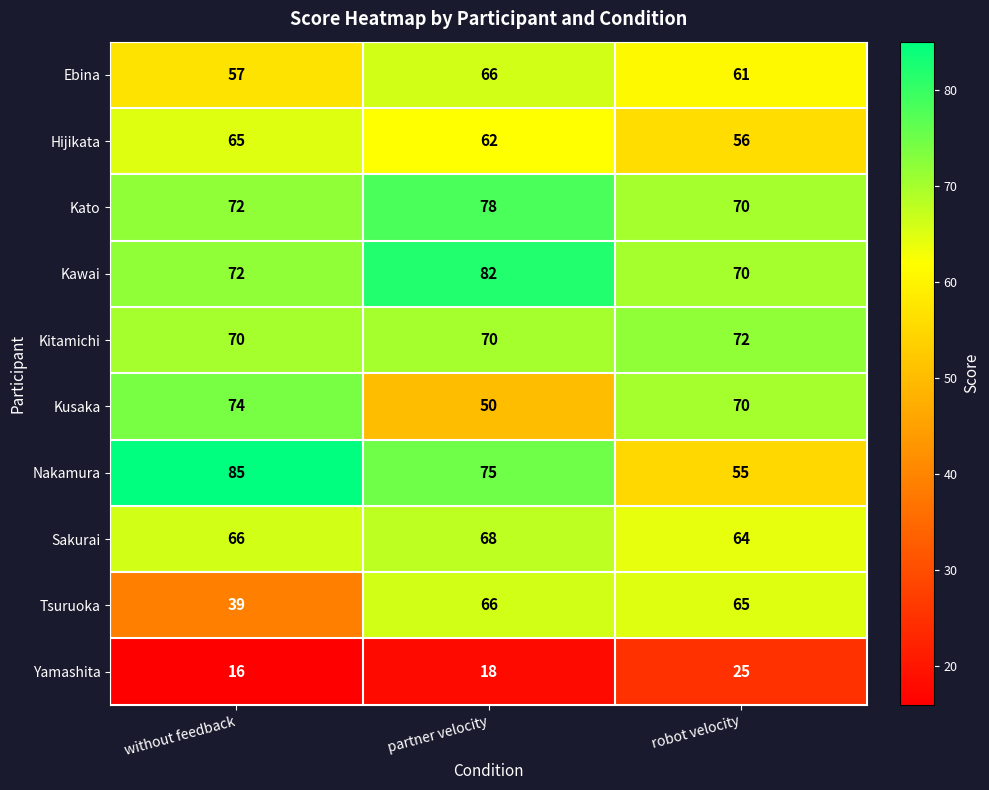

How many Kitamichi values are between 70 and 72?

3